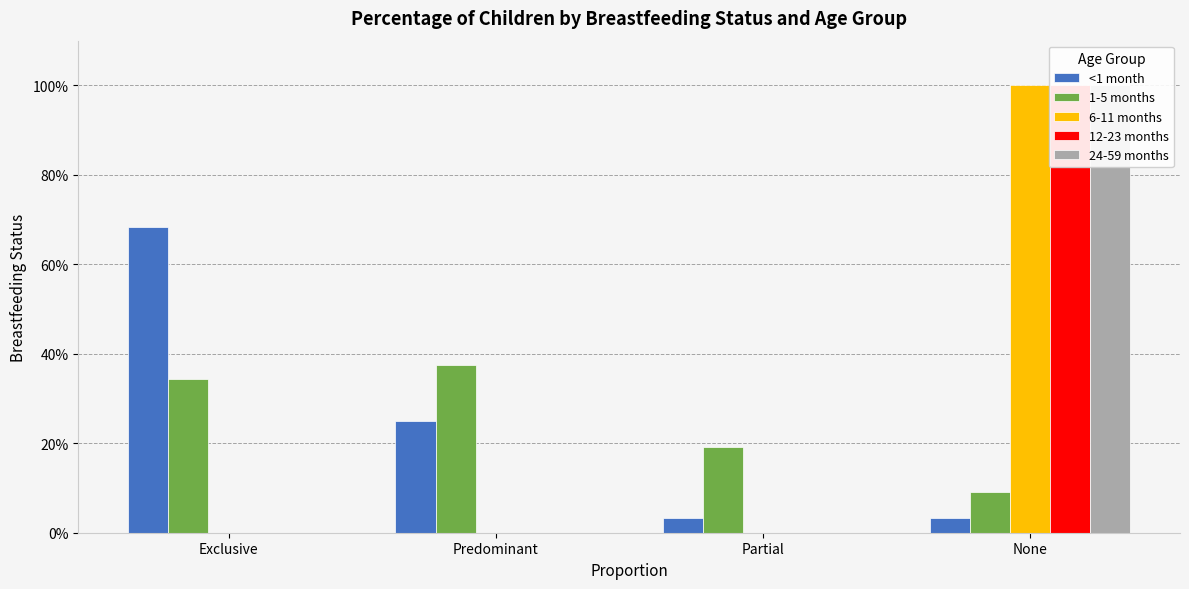

What is the sum of the 24-59 months values at Exclusive and None?

1.0